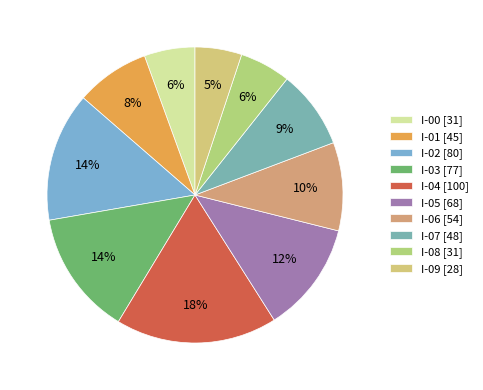

What is the change in value from I-01 to I-05?

+22.9